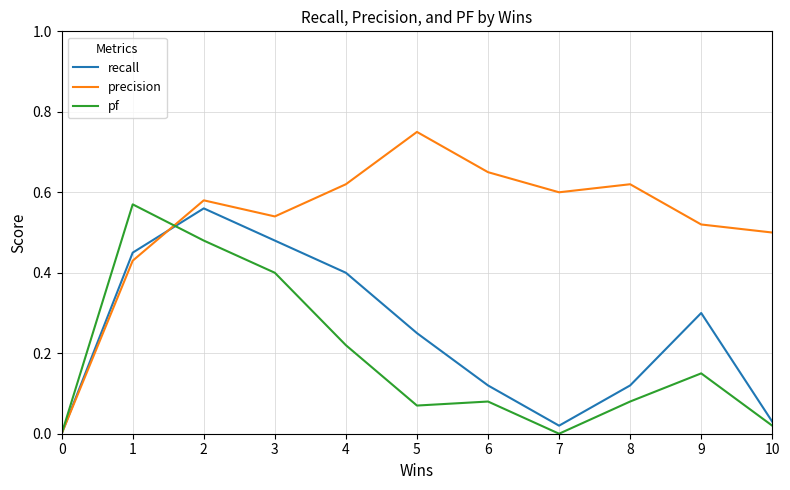

Is the value of recall at 4 greater than the value of pf at 1?

No